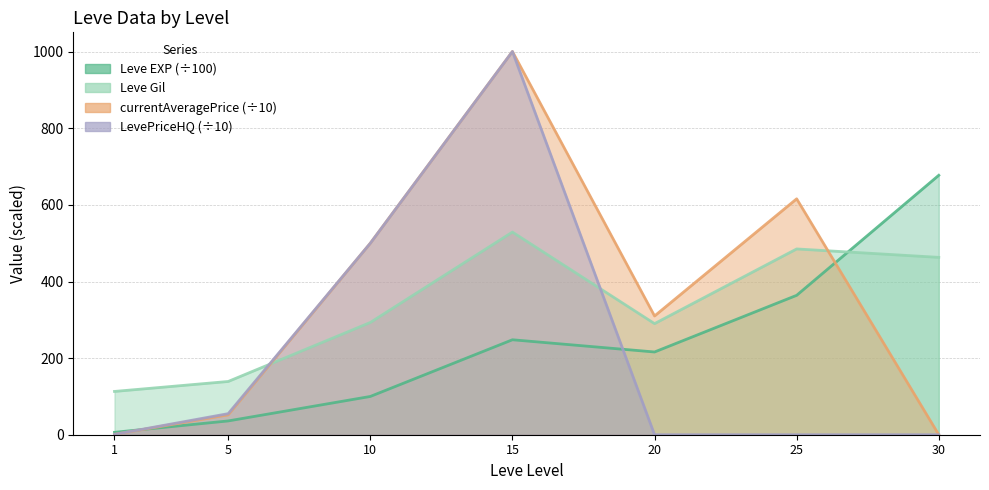

Reading left to right, list all the values displayed in this chart.

Leve EXP: 6.3	36.0	99.9	247.9	216.0	363.9	677.3
Leve Gil: 113.0	139.0	293.0	529.0	290.0	485.0	463.0
currentAveragePrice: 1.0	51.9	499.9	1000.5	310.0	615.9	0.0
LevePriceHQ: 1.0	55.0	499.9	1000.5	0.0	0.0	0.0